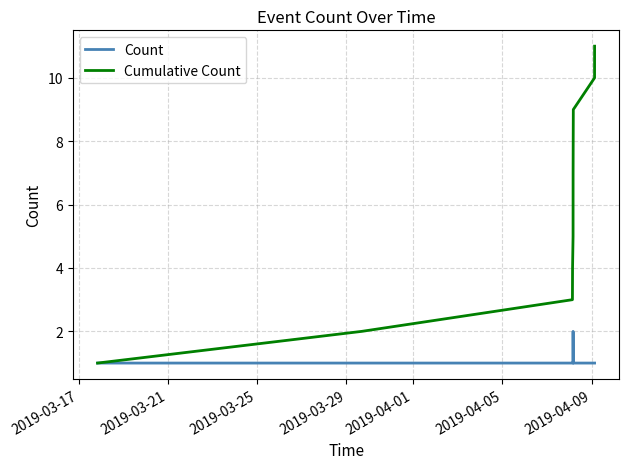

Which series has the largest total across all categories?

Cumulative Count